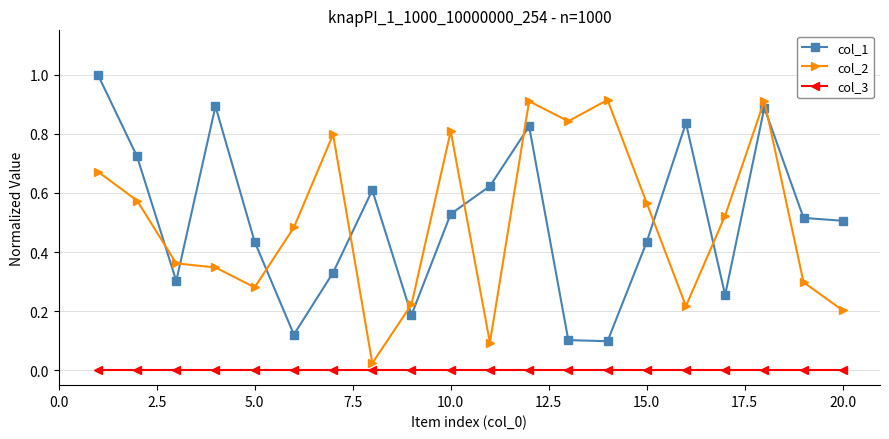

True or false: col_1 has more than 1 interior local peaks.

True